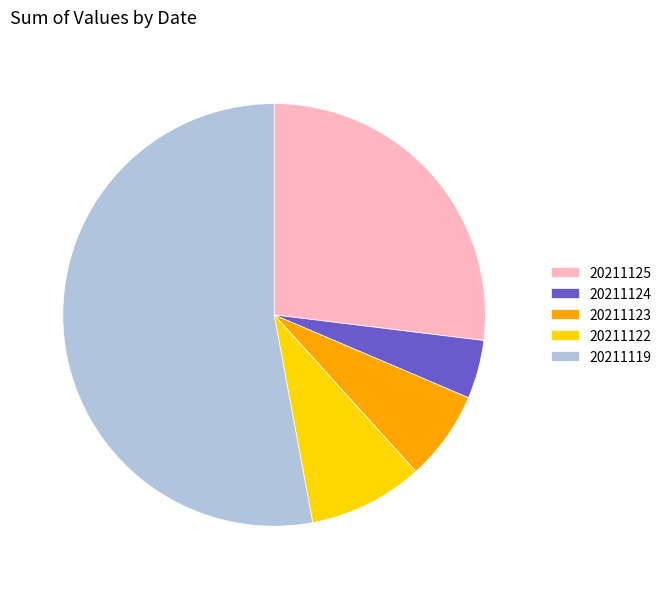

Between 20211125 and 20211123, which is larger?

20211125